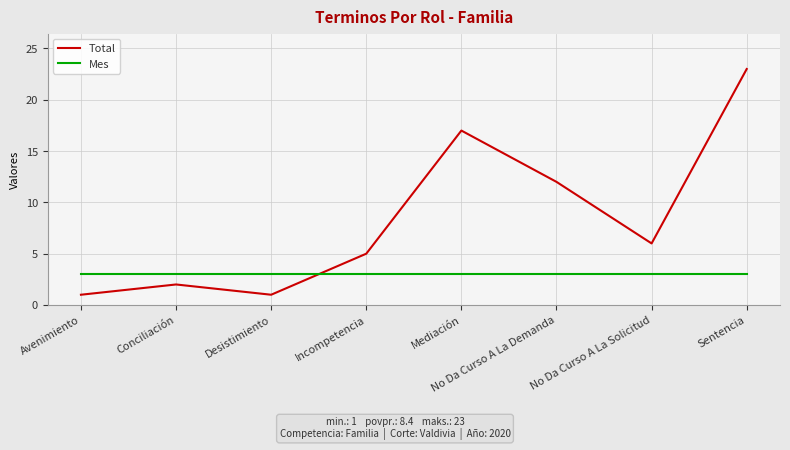

Is the value of Mes at Conciliación greater than the value of Total at Desistimiento?

Yes